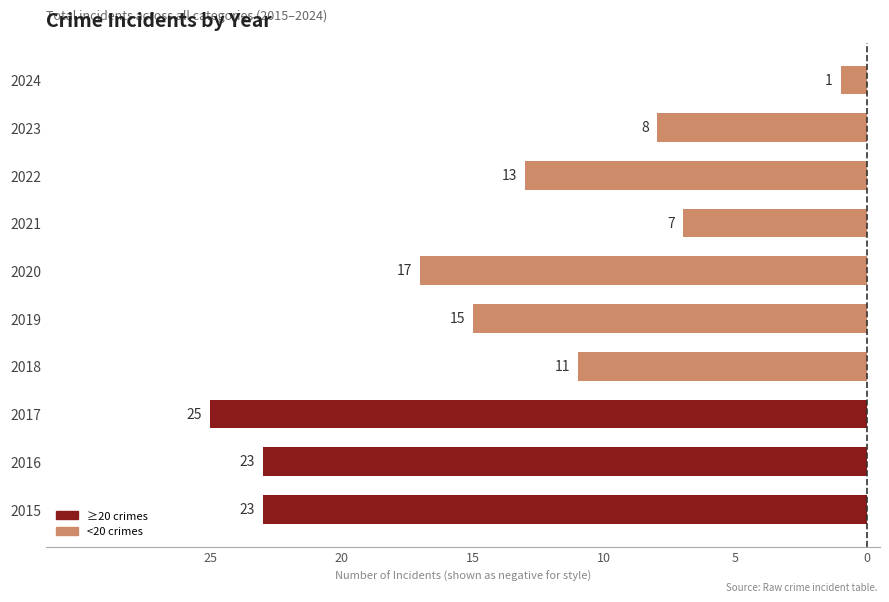

Does the chart contain any negative values?

Yes